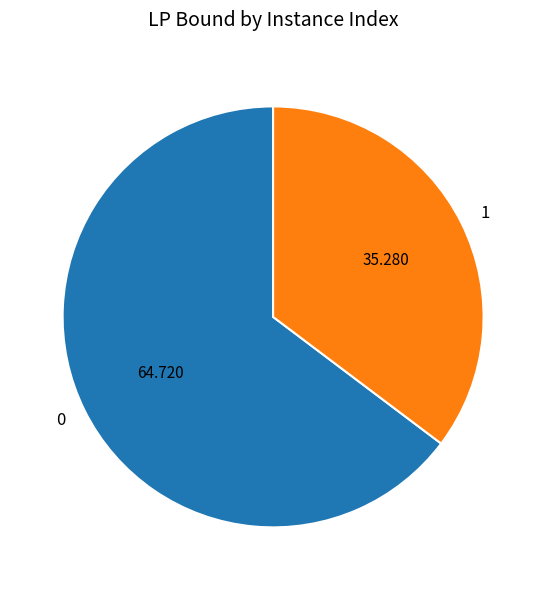

Combined, do 1 and 0 account for over 50%?

Yes